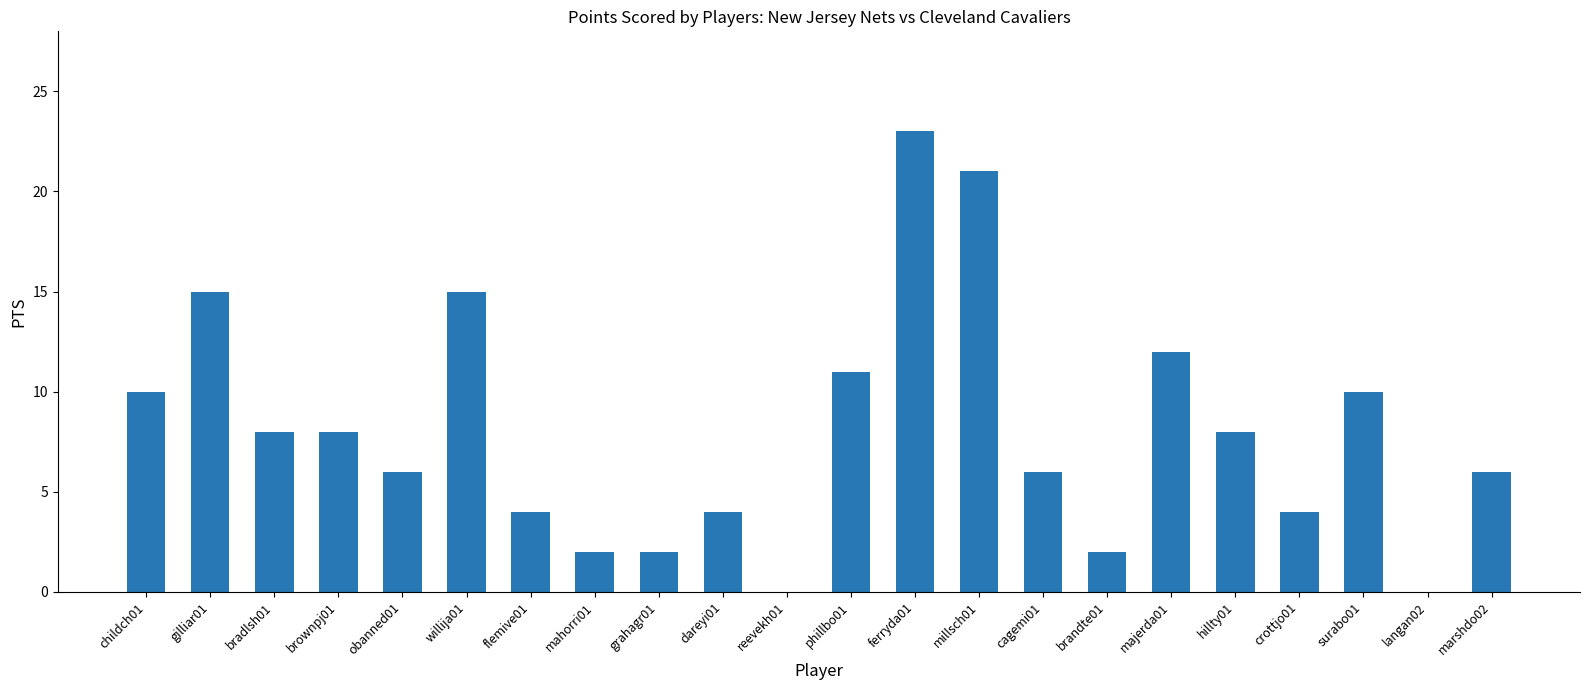

Reading left to right, list all the values displayed in this chart.

10	15	8	8	6	15	4	2	2	4	0	11	23	21	6	2	12	8	4	10	0	6